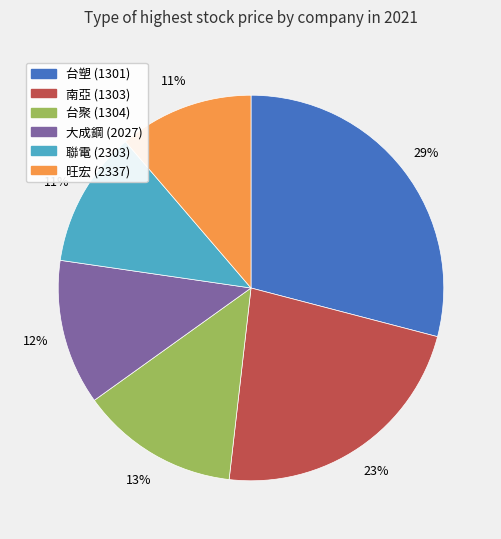

Which category has the biggest portion of the pie?

台塑 (1301)